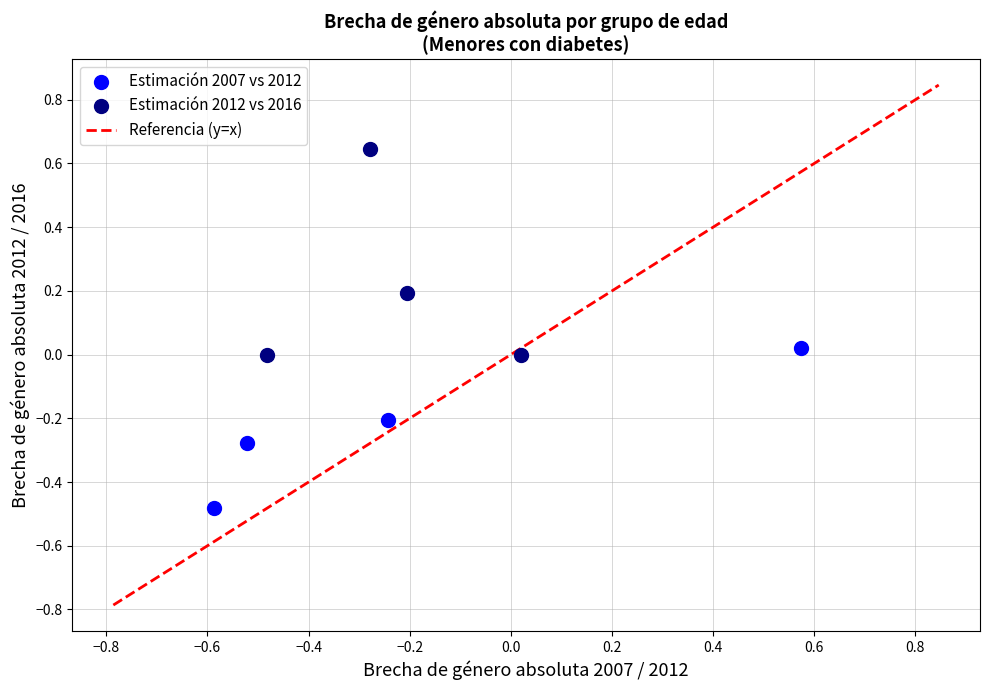

Which series contains the lowest Y value?

Estimación 2007 vs 2012